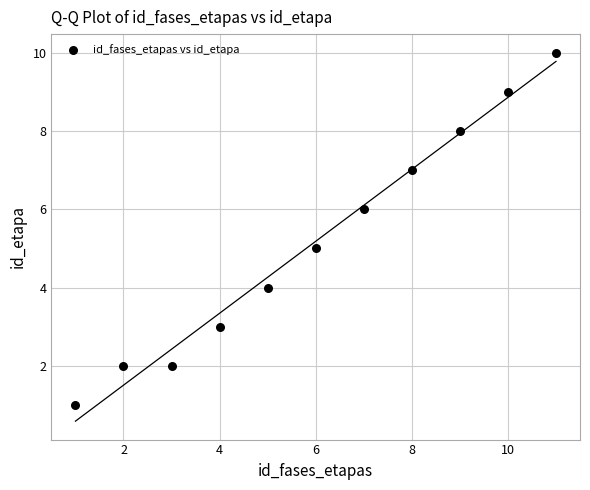

What is the average X value?

6